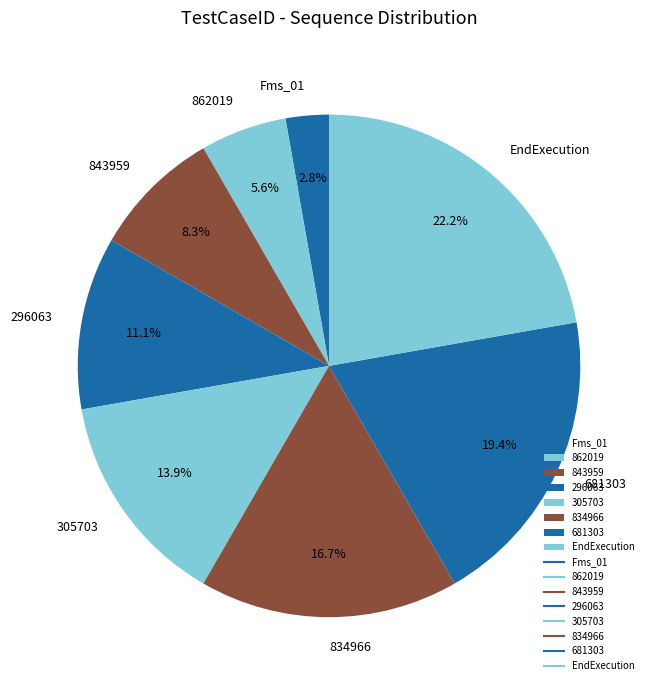

What portion of the pie excludes 862019?

94.4%